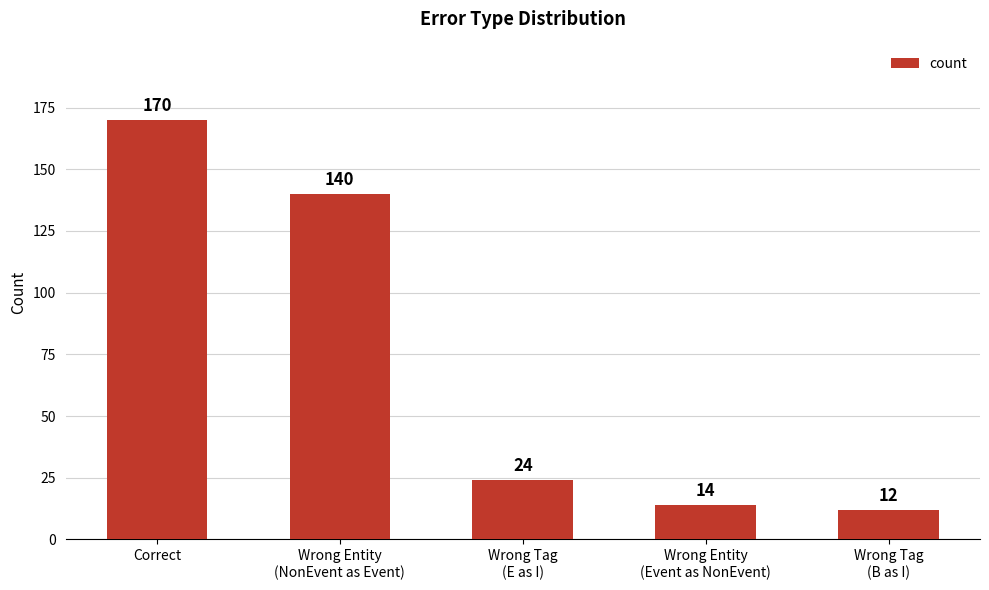

Read the value at Wrong Tag
(B as I).

12